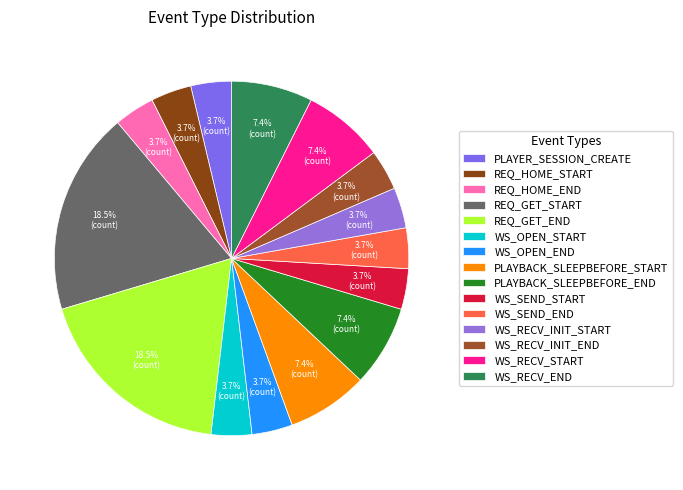

Which has a higher value, WS_SEND_START or REQ_GET_END?

REQ_GET_END